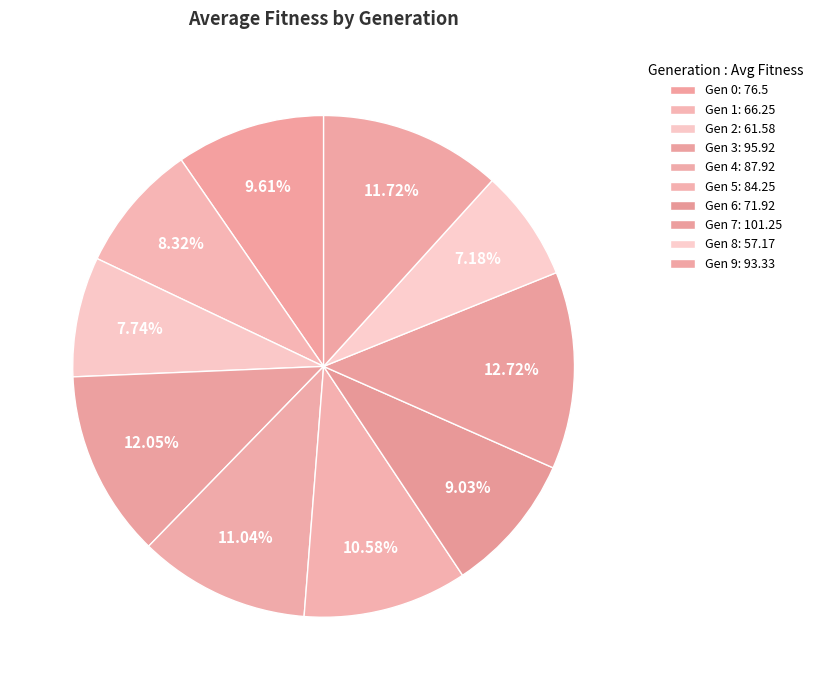

How many slices are in this pie chart?

10